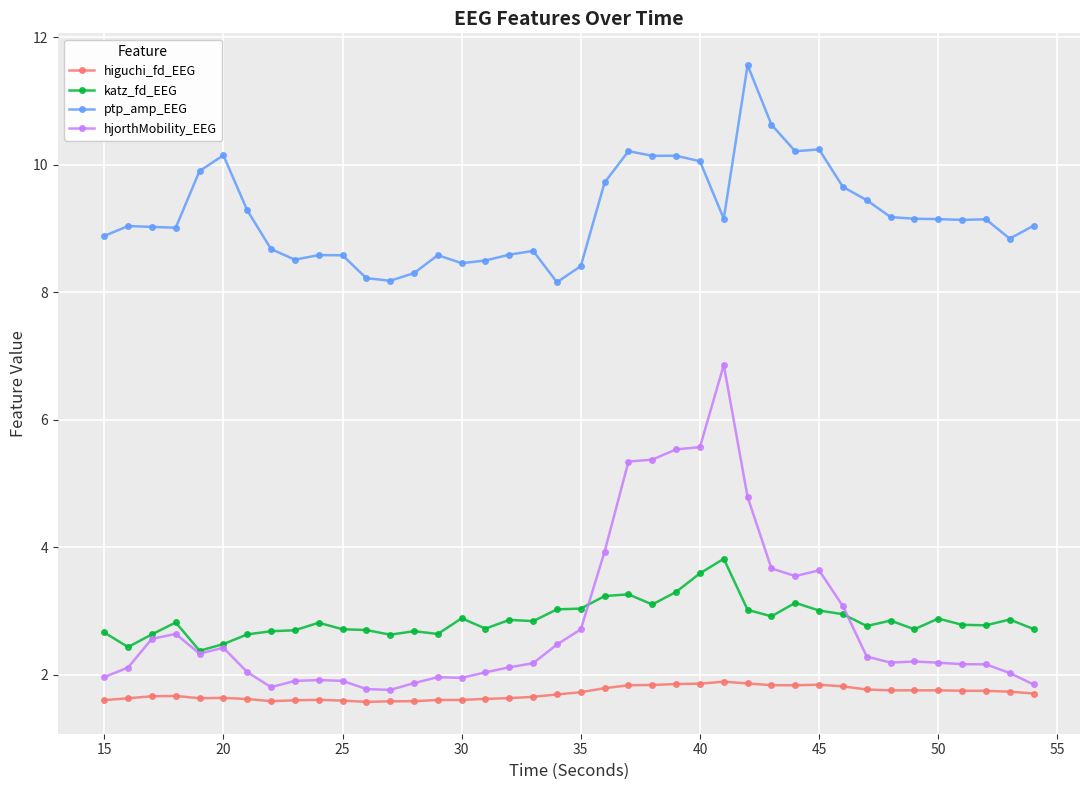

What is the value of the katz_fd_EEG point at the 11th from the left?

2.7